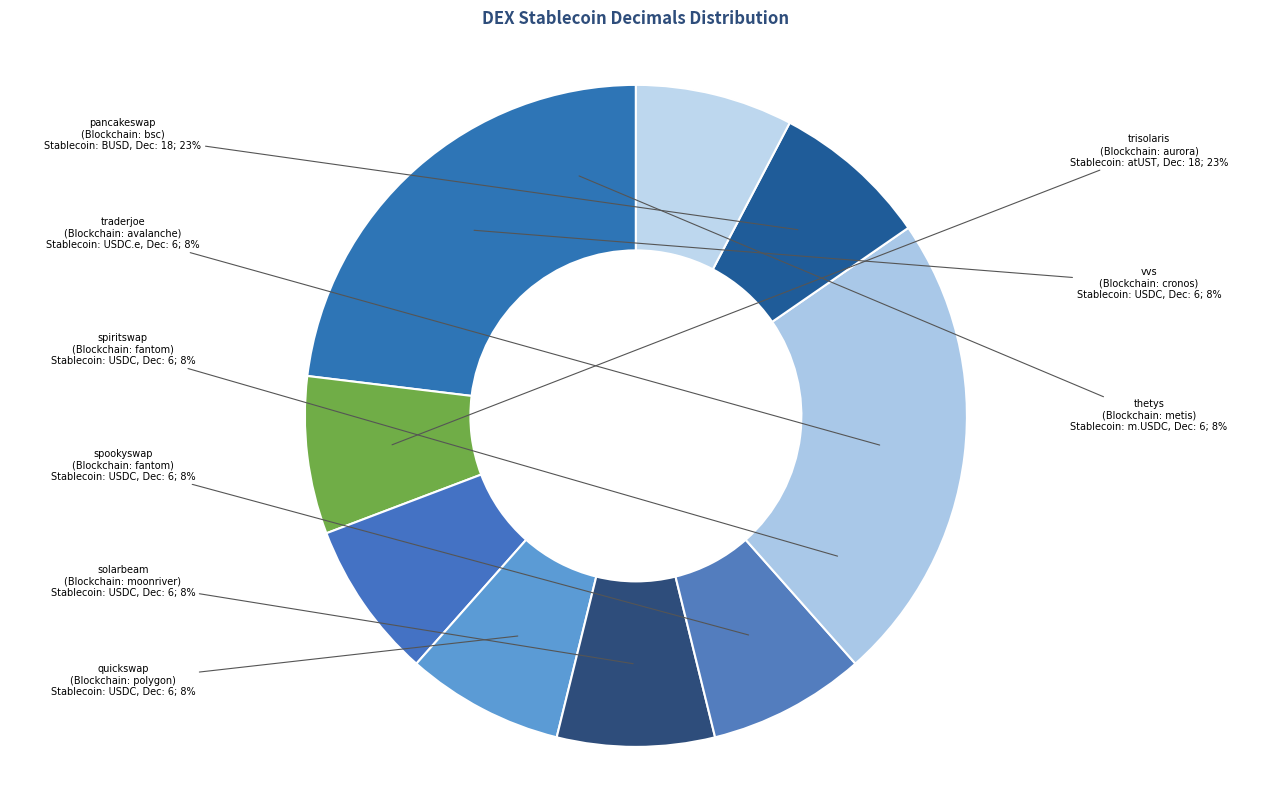

To the nearest percent, what is the combined percentage of traderjoe and spiritswap?

15%